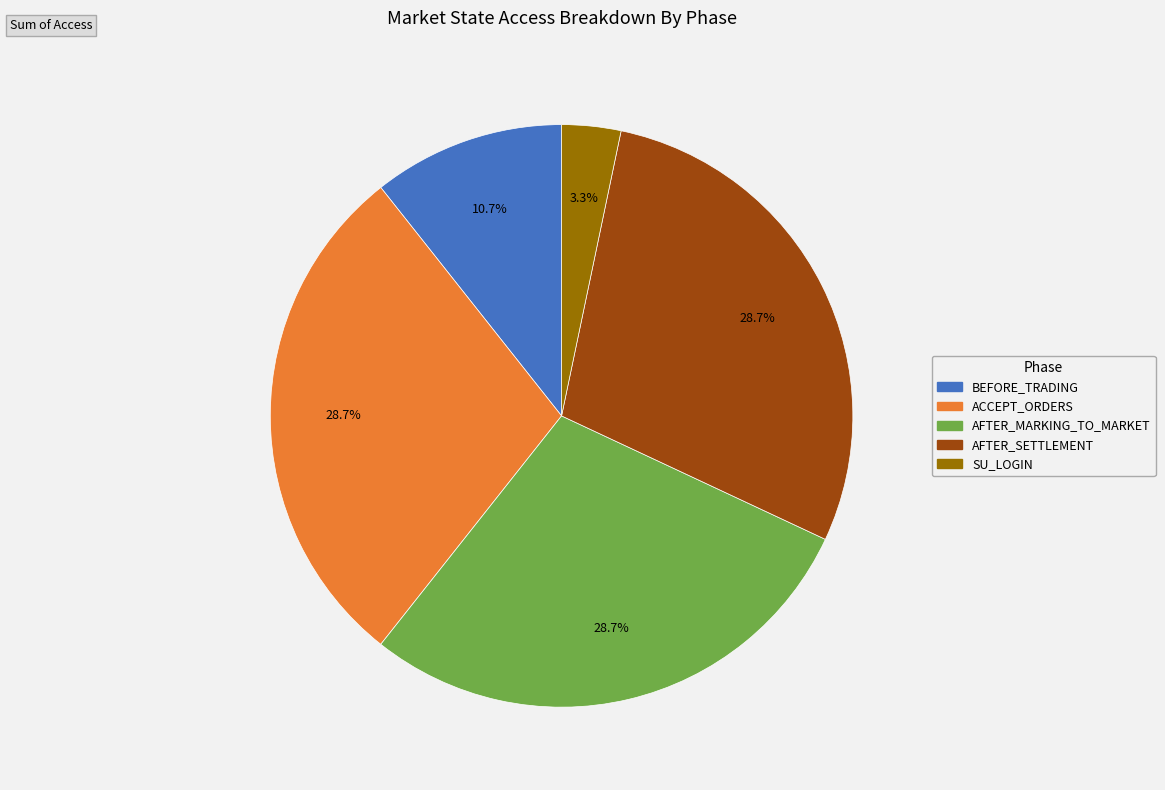

How many slices are in this pie chart?

5